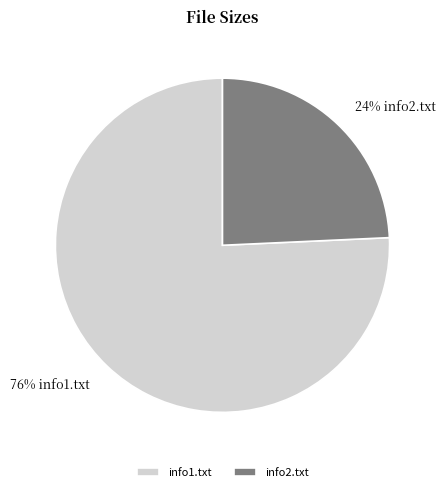

Between info1.txt and info2.txt, which is larger?

info1.txt